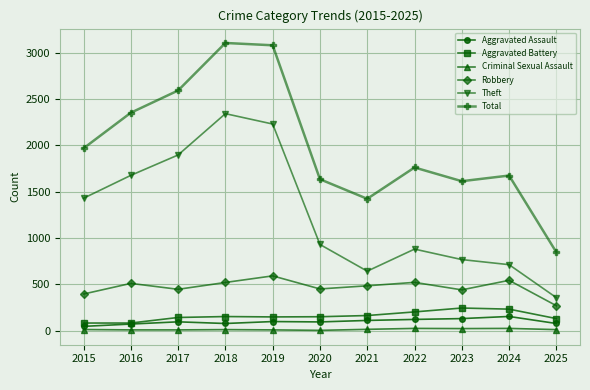

What is the sum of the Theft values at 2015 and 2020?

2359